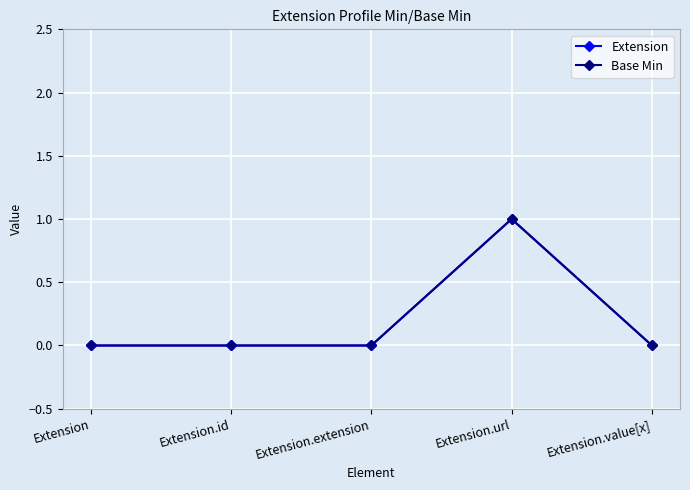

Which series has the largest total across all categories?

Extension